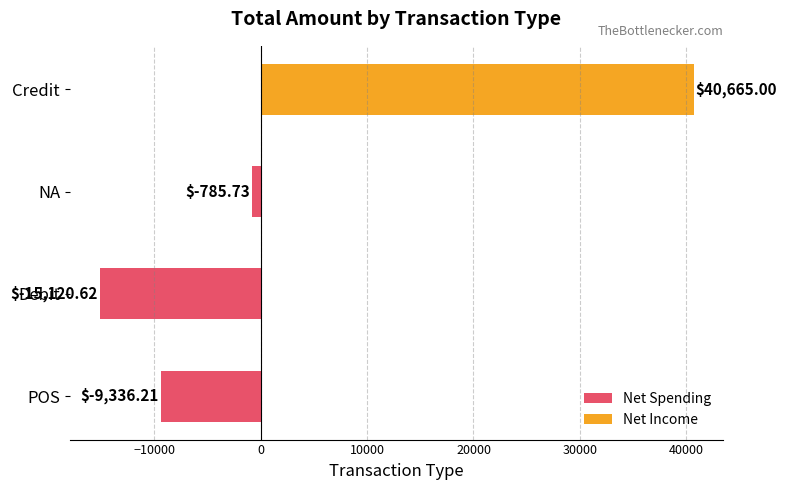

What is the sum of all Net Spending values?

-25242.6